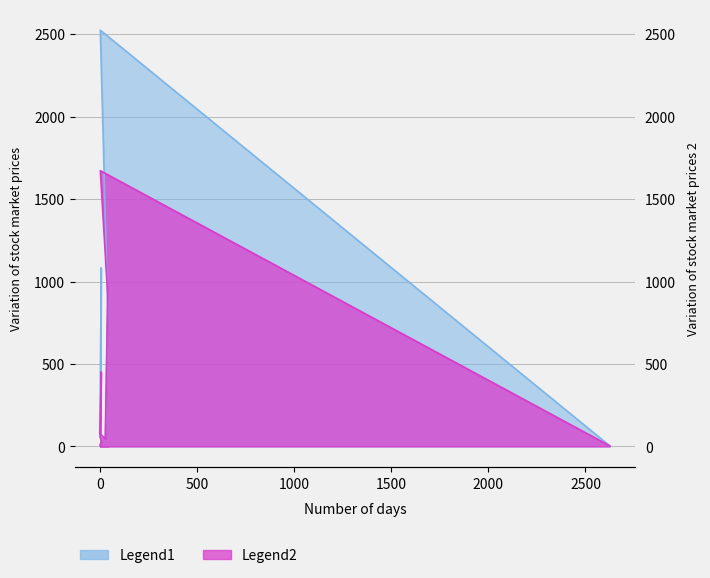

True or false: Legend2 has a value of 0 at 1.

True